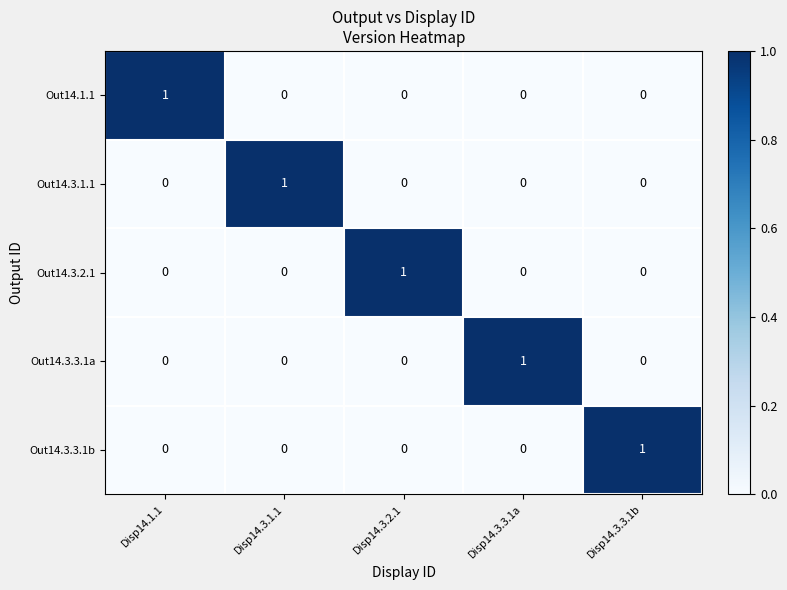

Count the Out14.3.2.1 values in the range 0 to 1.

5